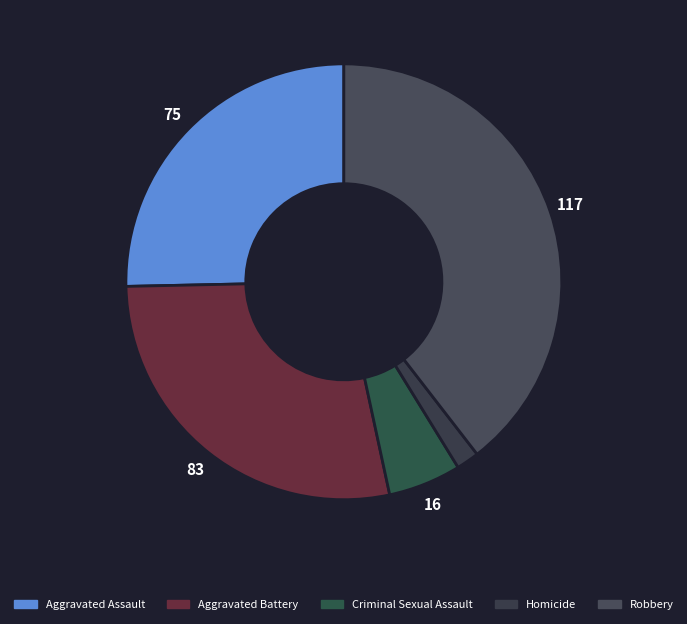

Rank the categories by value from lowest to highest.

Homicide, Criminal Sexual Assault, Aggravated Assault, Aggravated Battery, Robbery